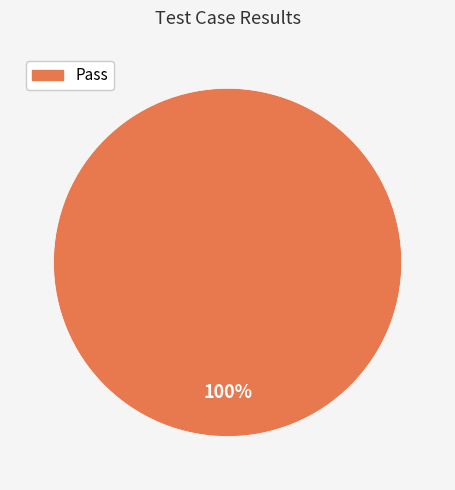

Does any single category account for the majority?

Yes